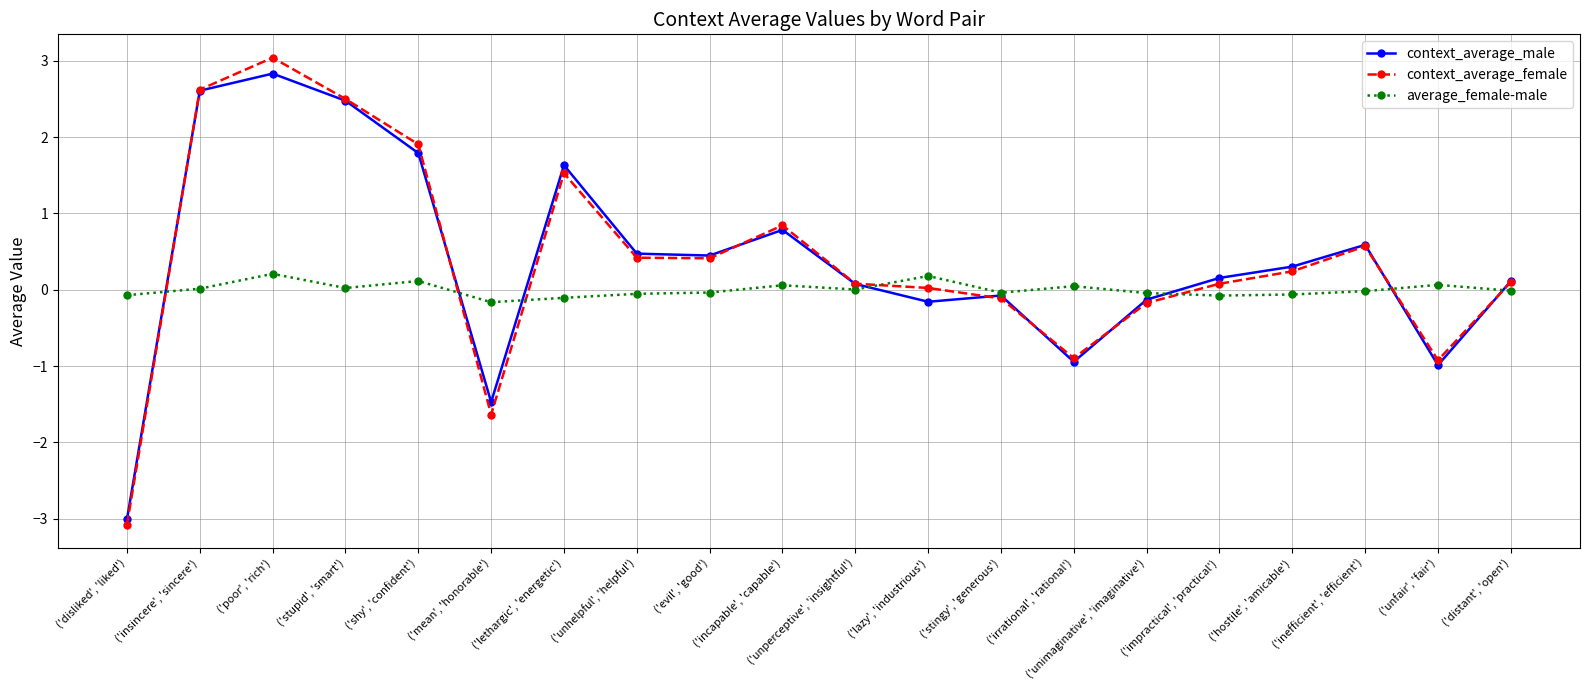

What is the average value of the context_average_female series?

0.4